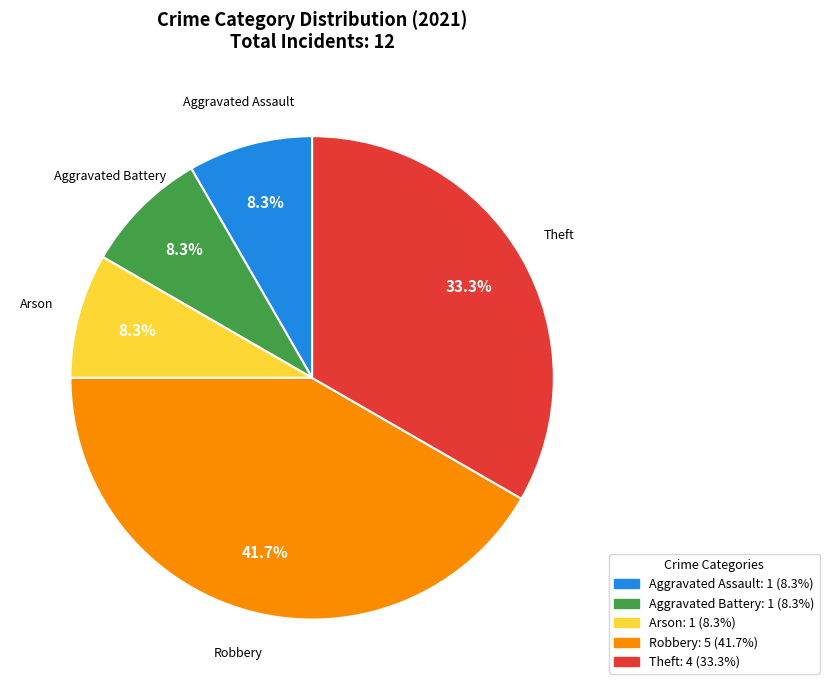

Does Aggravated Battery represent more than half of the total?

No